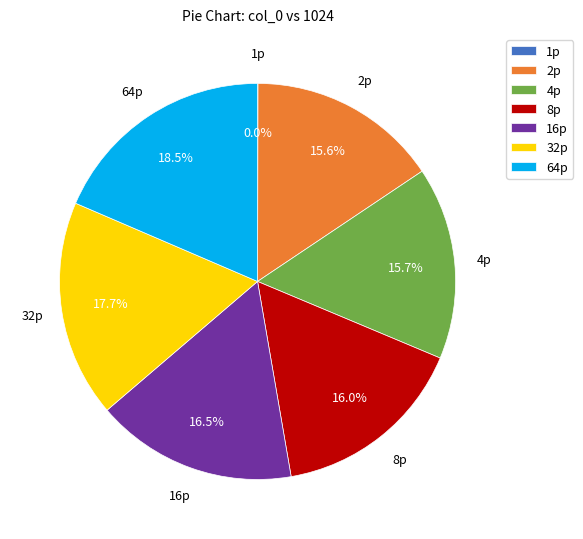

Which category has the biggest portion of the pie?

64p